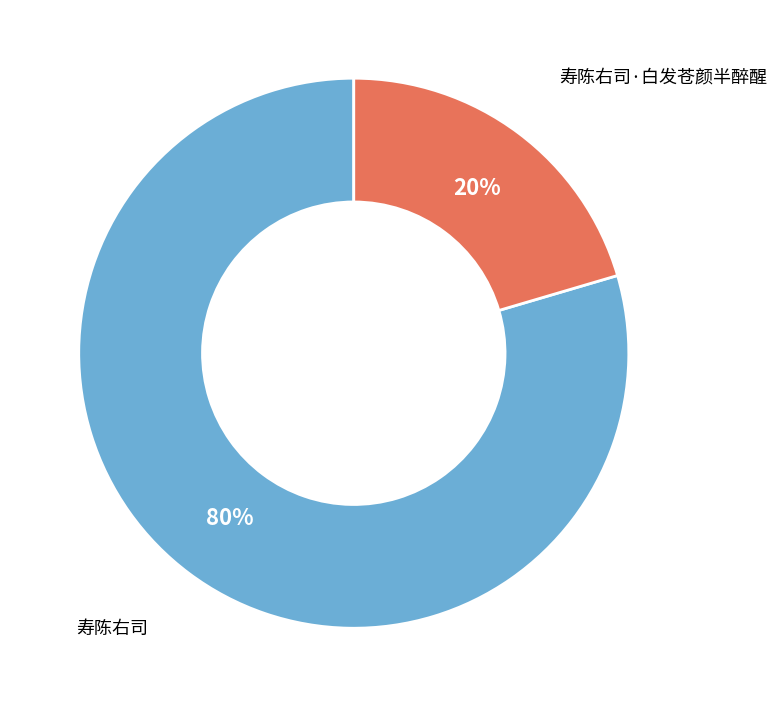

Is the sum of 寿陈右司 and 寿陈右司·白发苍颜半醉醒 greater than half?

Yes